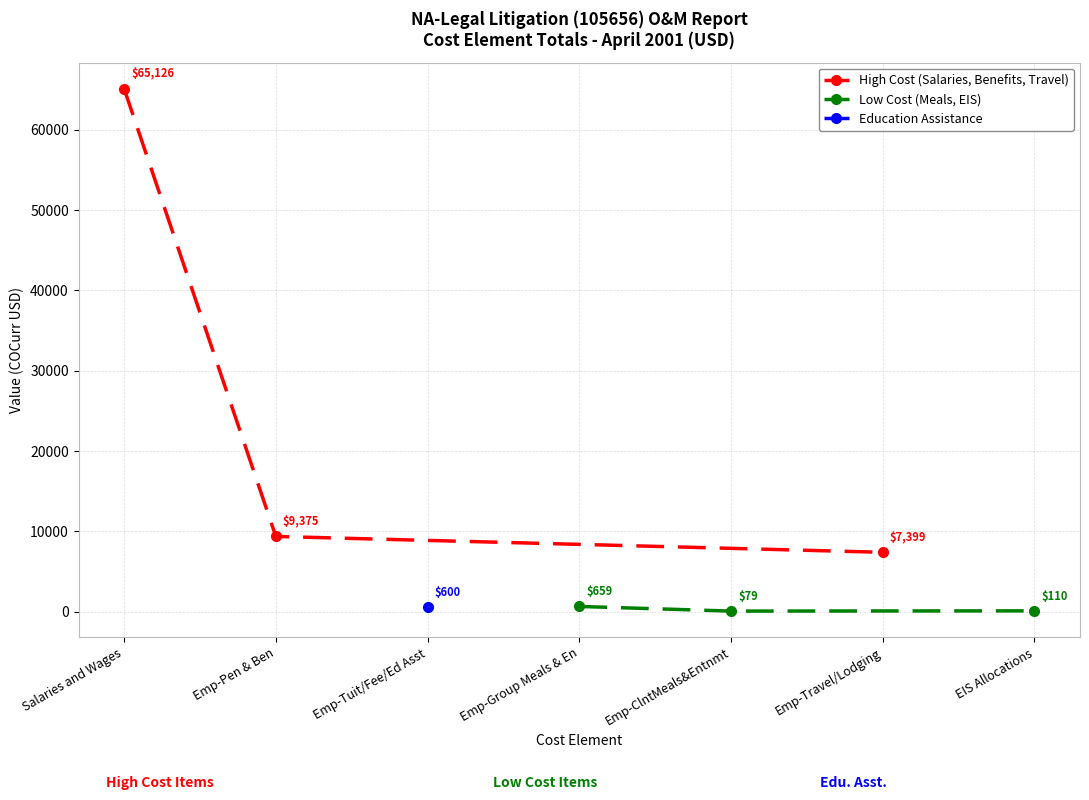

Does the chart display data point markers on the line(s)?

Yes